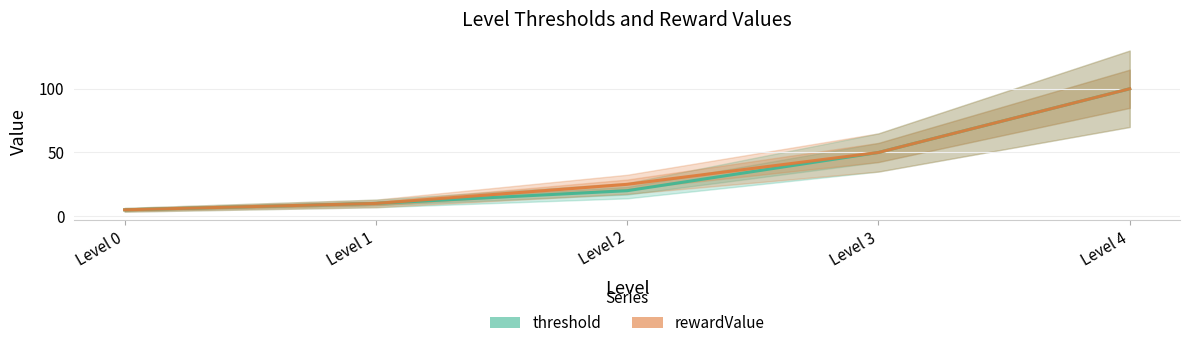

At which category does the chart reach its minimum across all series?

Level 0